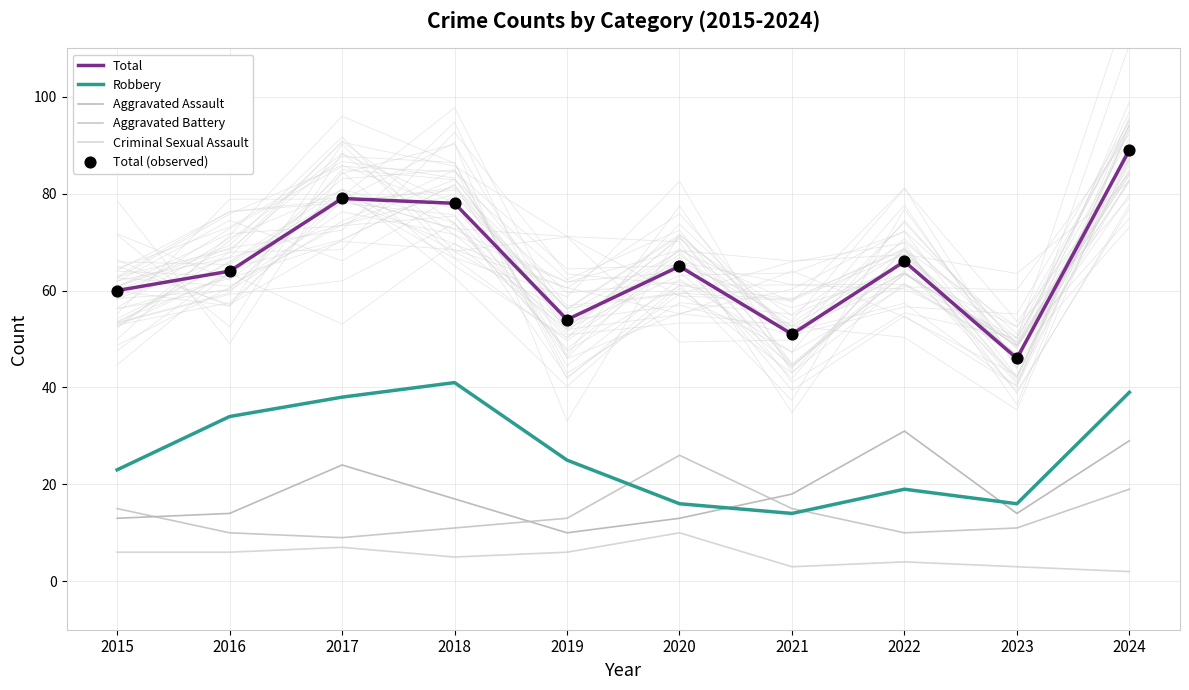

At how many categories does at least one series exceed 63?

6